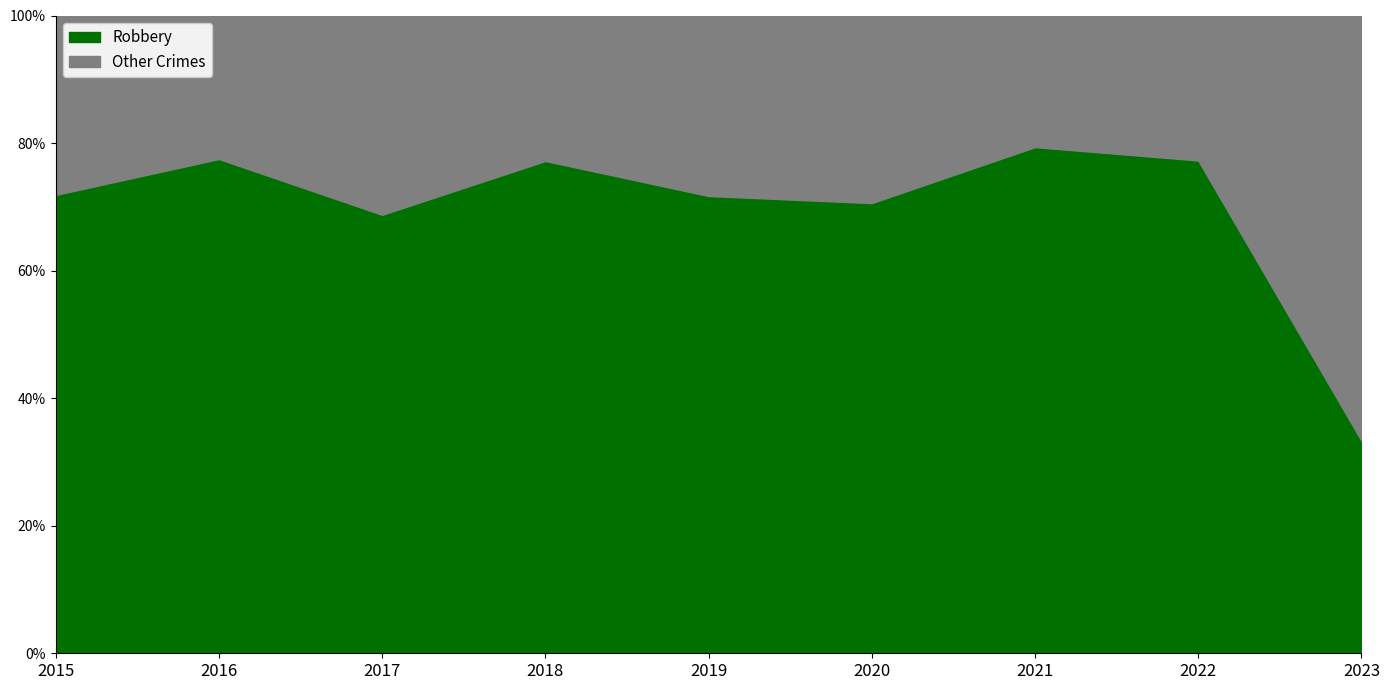

Is it true that Robbery equals 77.5 at 2016?

True